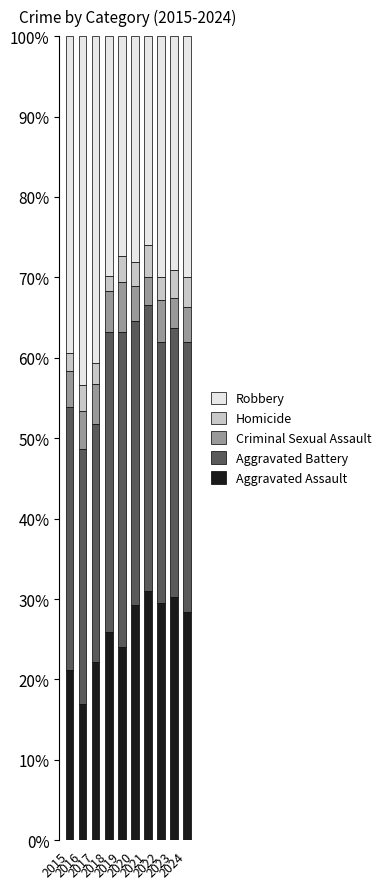

What is the maximum value for Aggravated Assault?

31.0